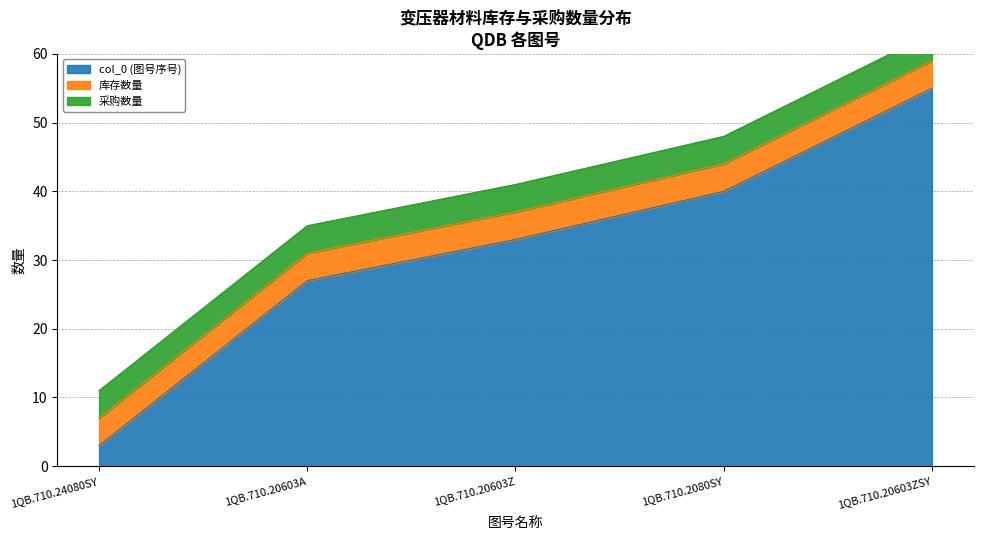

True or false: 采购数量 and 库存数量 intersect in this chart.

False